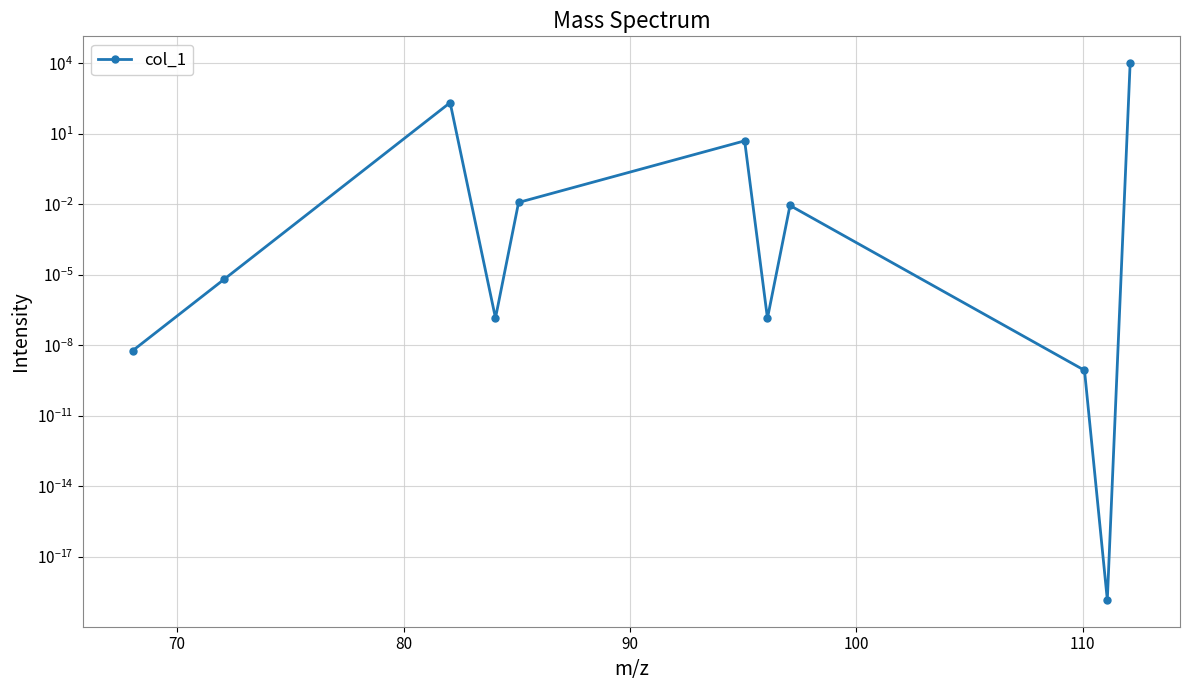

What is the greatest value displayed?

10000.0